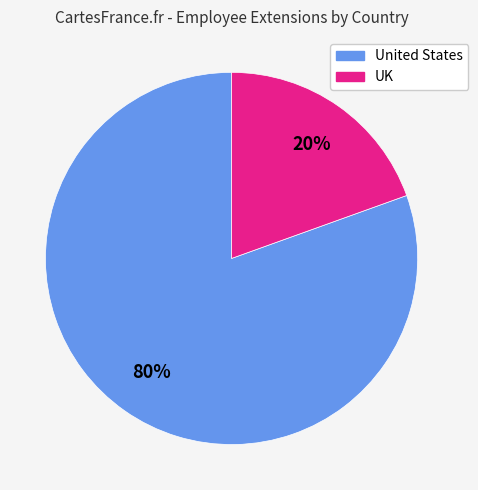

Is there a majority slice in this chart?

Yes